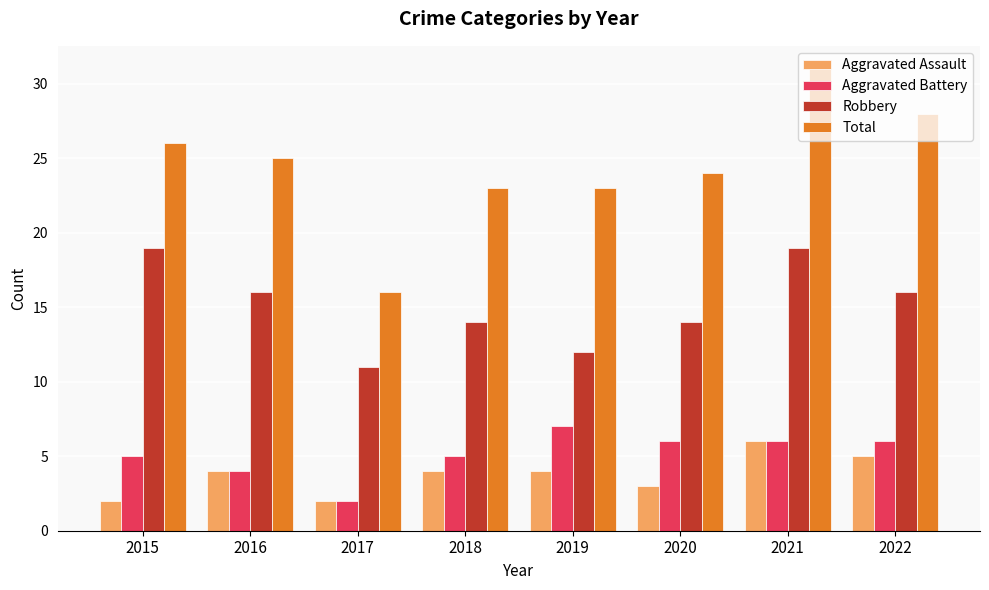

Which series has the widest spread of values?

Total